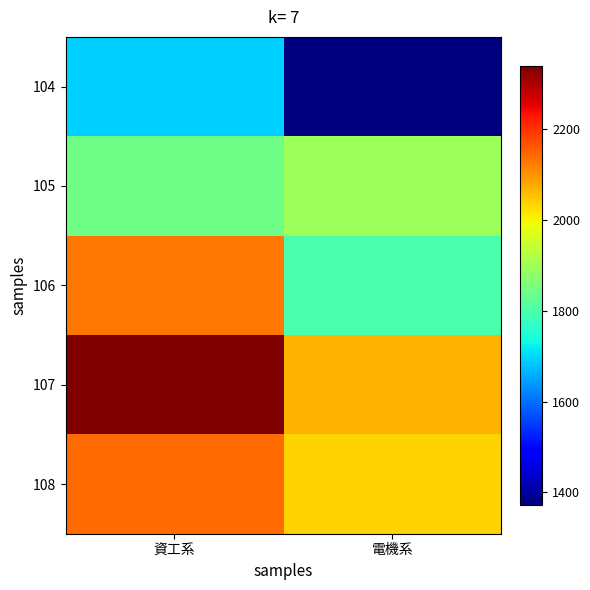

Count the number of categories in the chart.

2